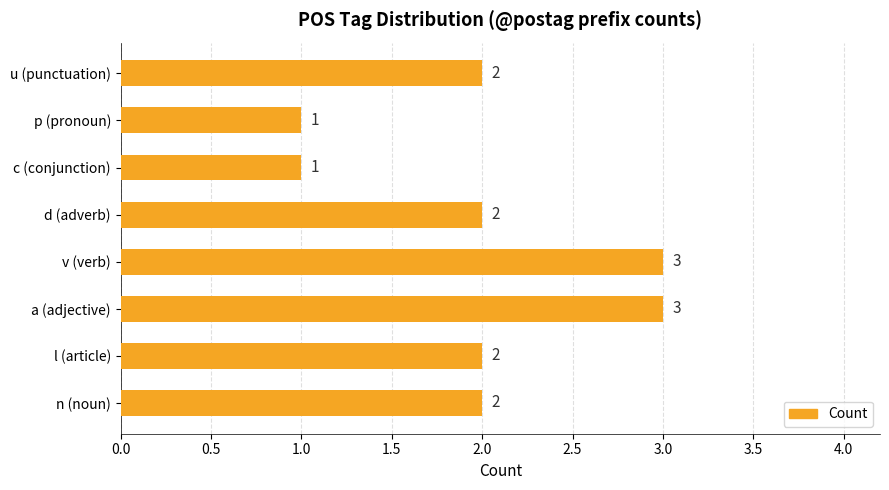

Approximately how many times larger is the value at n (noun) compared to d (adverb)?

1.0